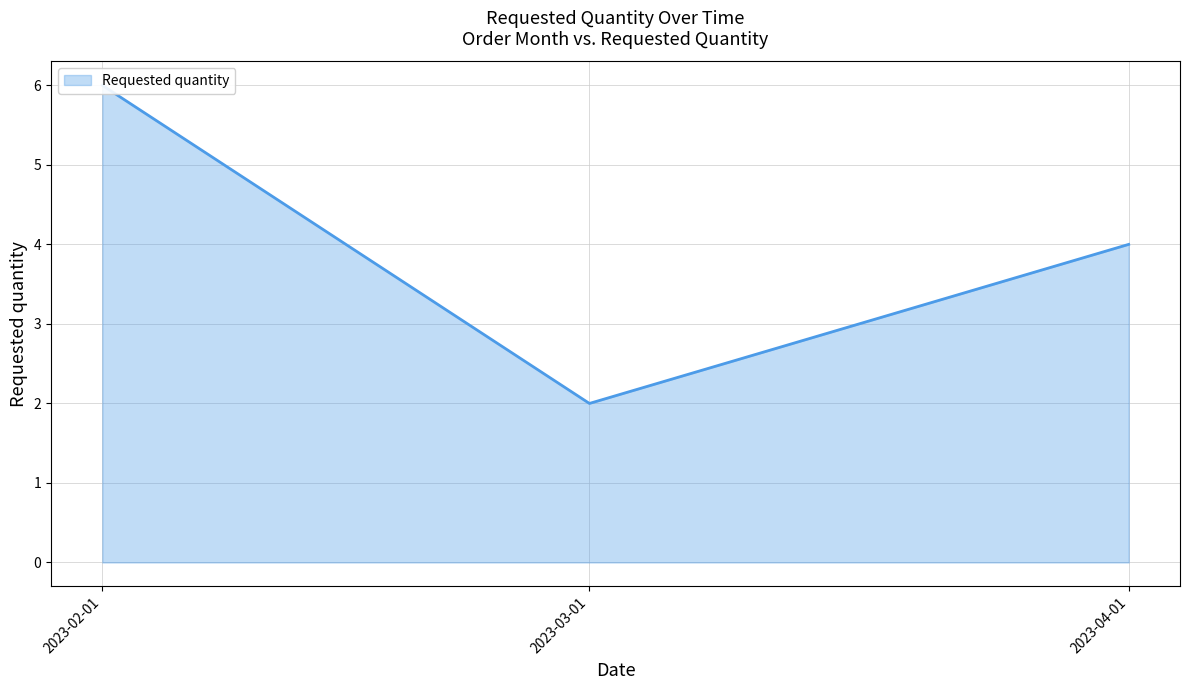

What is the greatest value displayed?

6